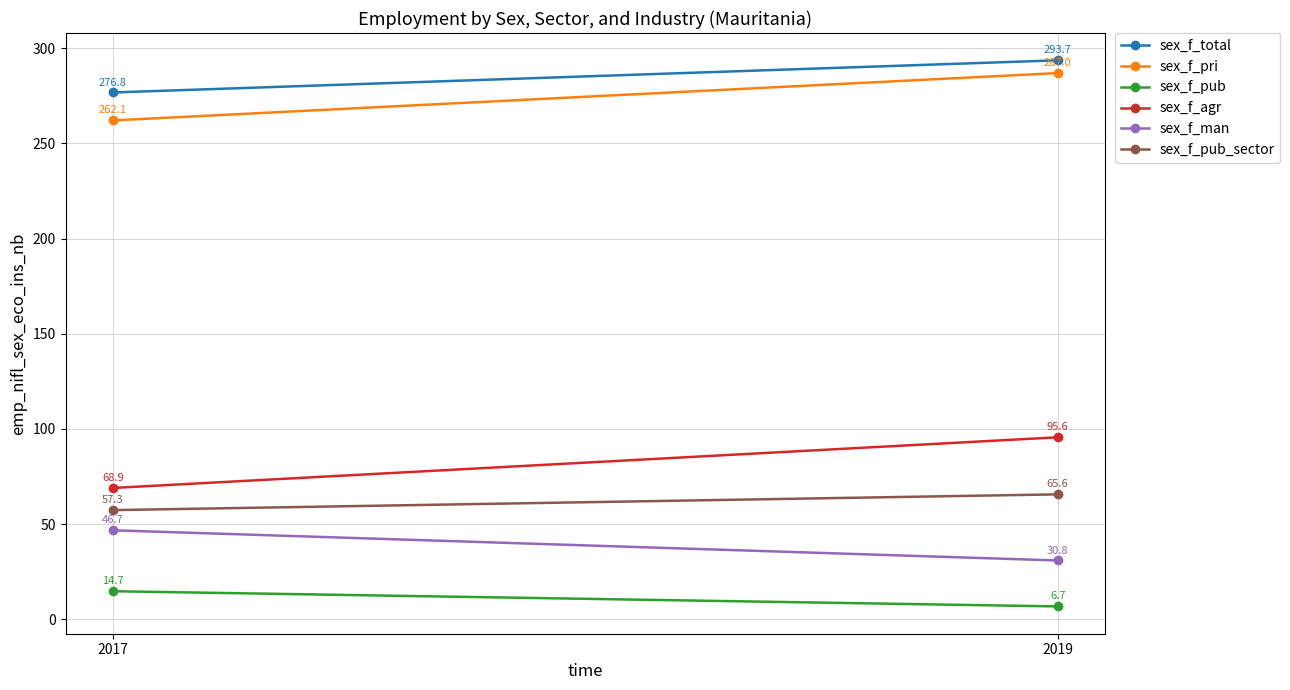

Reading left to right, extract all data points from this chart.

sex_f_total: 2017=276.8	2019=293.7
sex_f_pri: 2017=262.1	2019=287.0
sex_f_pub: 2017=14.7	2019=6.7
sex_f_agr: 2017=68.9	2019=95.6
sex_f_man: 2017=46.7	2019=30.8
sex_f_pub_sector: 2017=57.3	2019=65.6